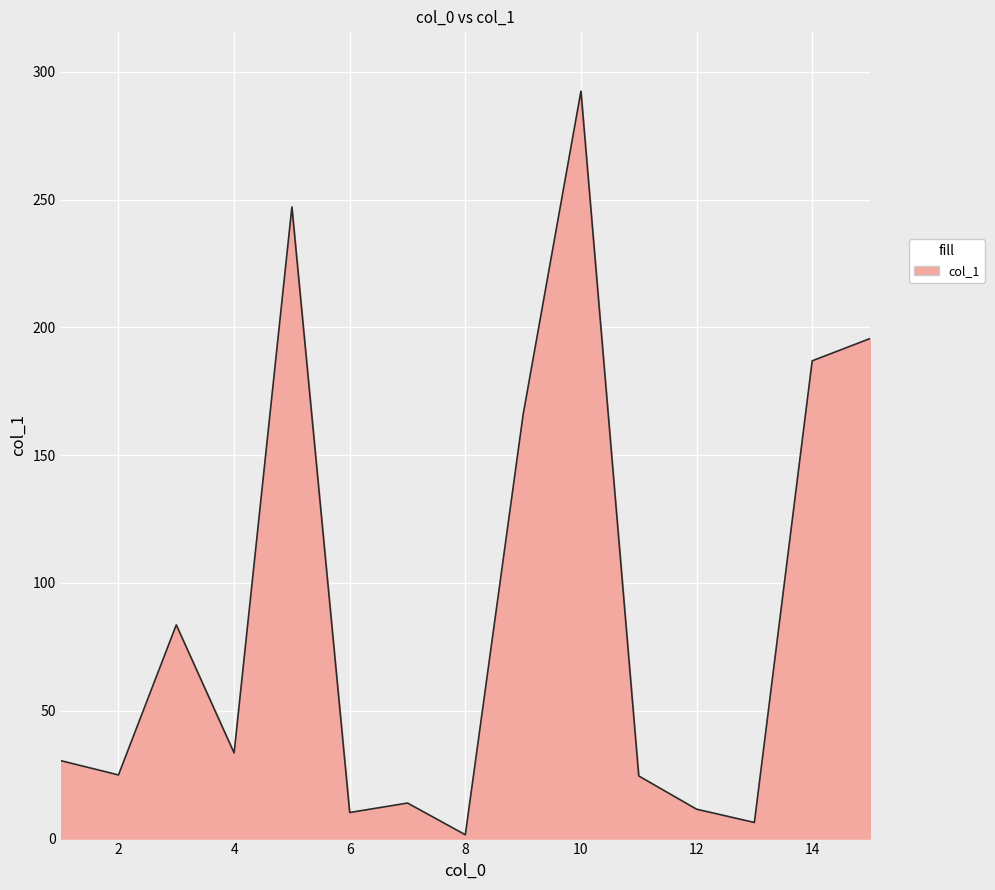

How many lines are shown in the chart?

1